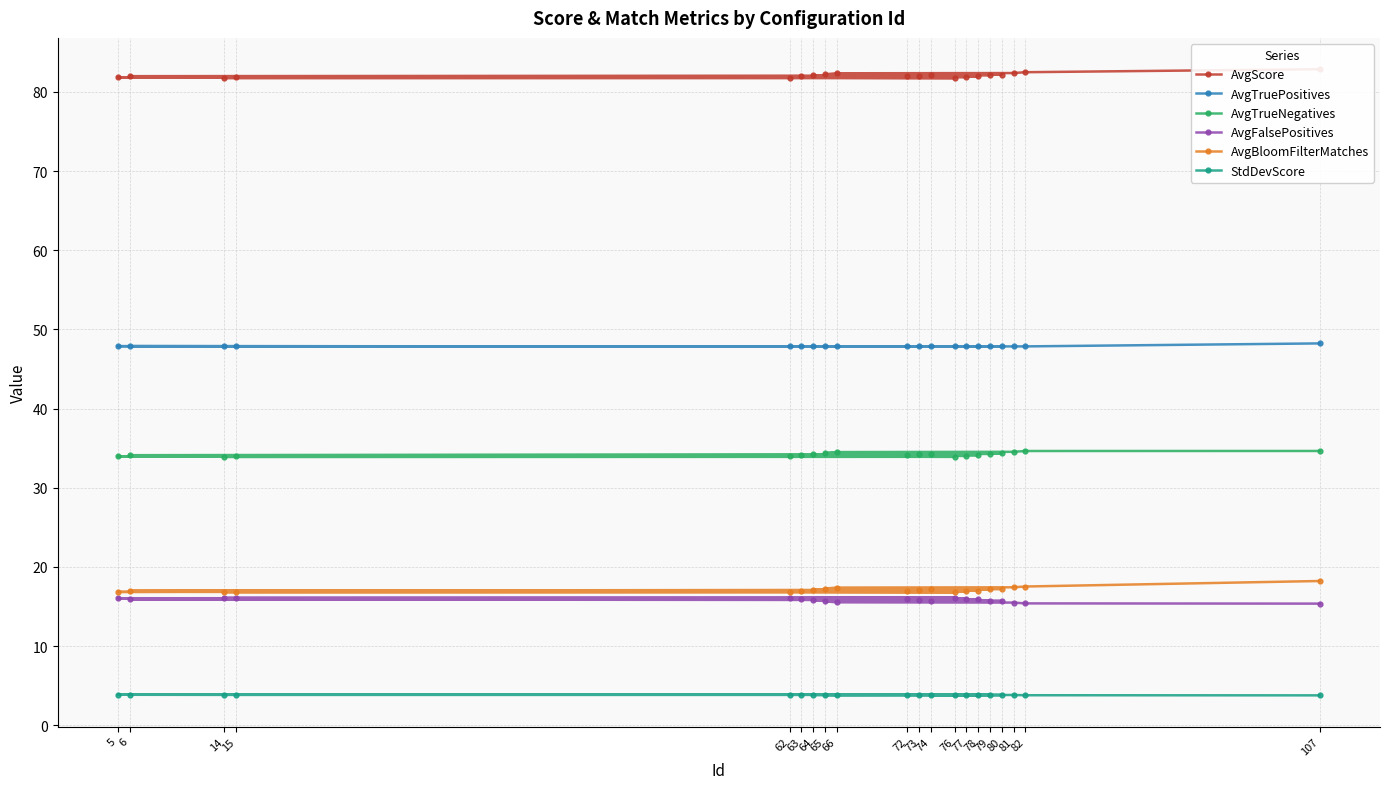

True or false: AvgBloomFilterMatches and AvgScore intersect in this chart.

False